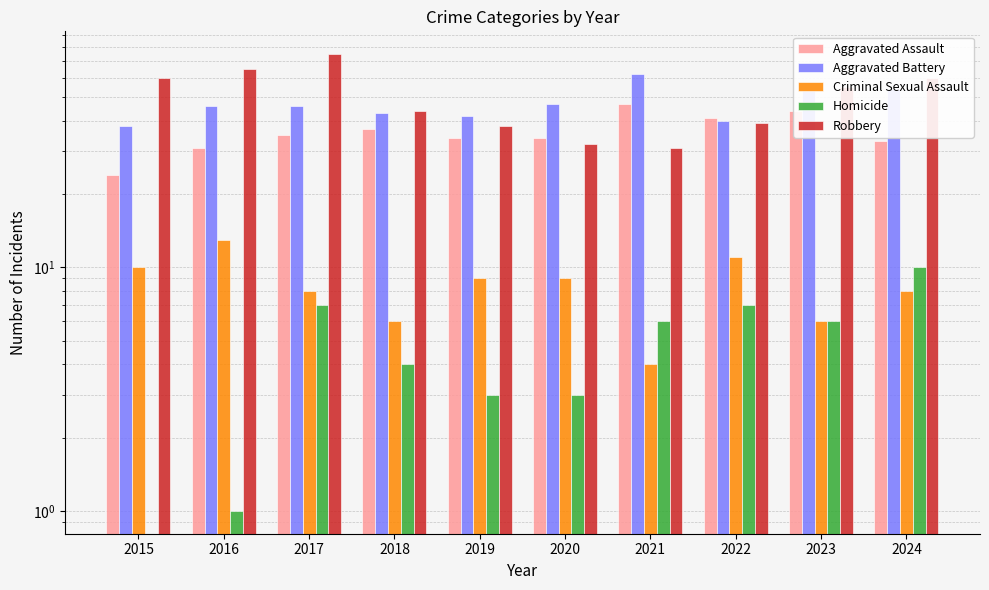

The value of Aggravated Battery at 2020 is 16. True or false?

False